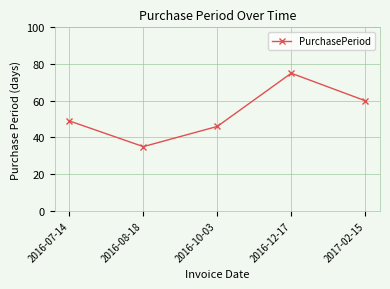

List the labels in order of value, smallest first.

2016-08-18, 2016-10-03, 2016-07-14, 2017-02-15, 2016-12-17